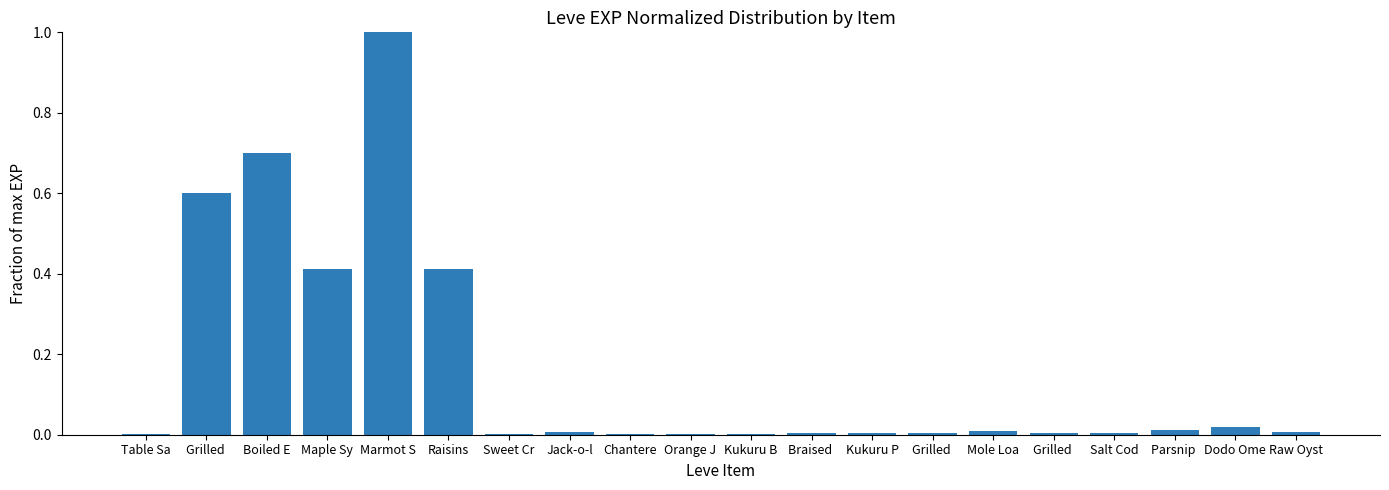

What is the maximum value shown in the chart?

1.0